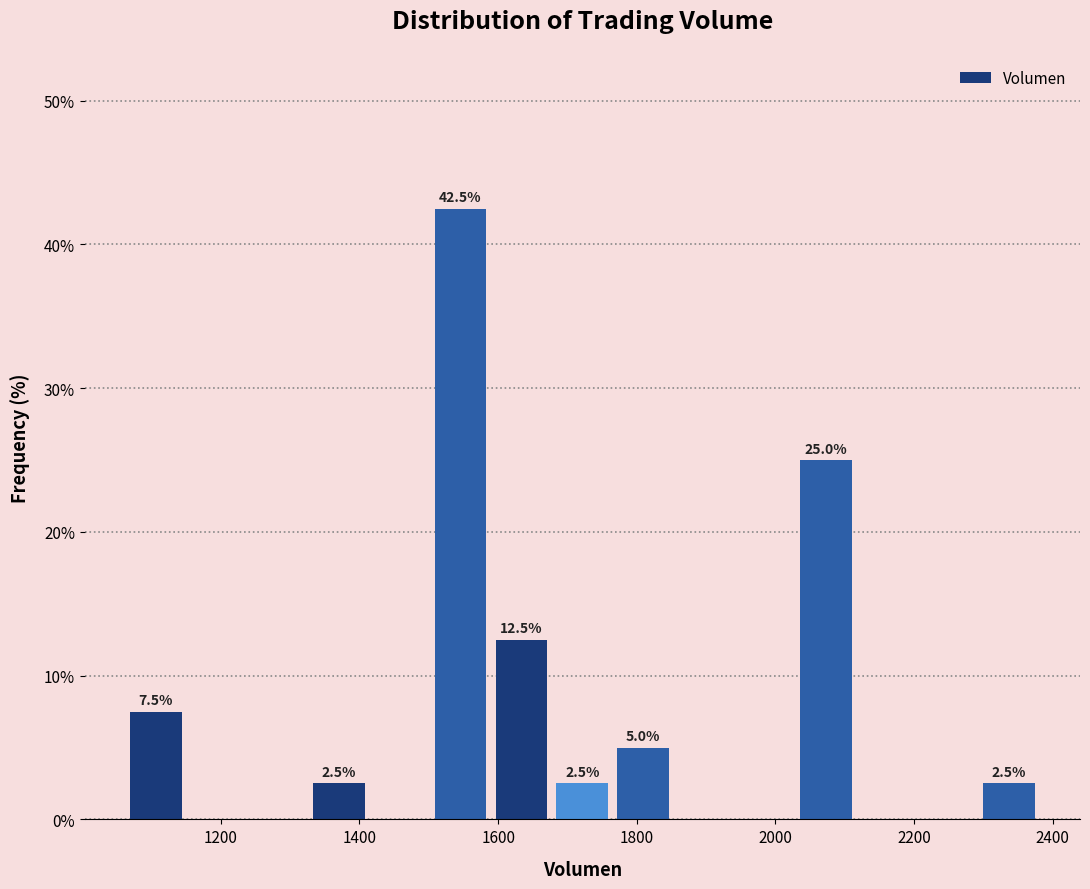

Over which range of the x-axis is the bar tallest?

1500 to 1580